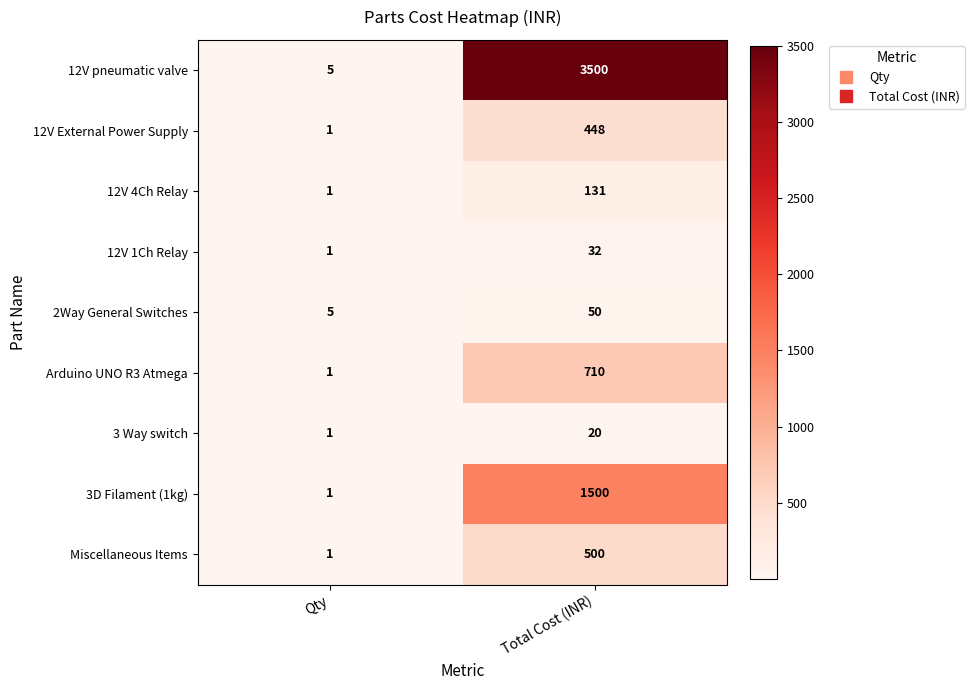

Rank the series at Total Cost (INR) from highest to lowest value.

12V pneumatic valve, 3D Filament (1kg), Arduino UNO R3 Atmega, Miscellaneous Items, 12V External Power Supply, 12V 4Ch Relay, 2Way General Switches, 12V 1Ch Relay, 3 Way switch